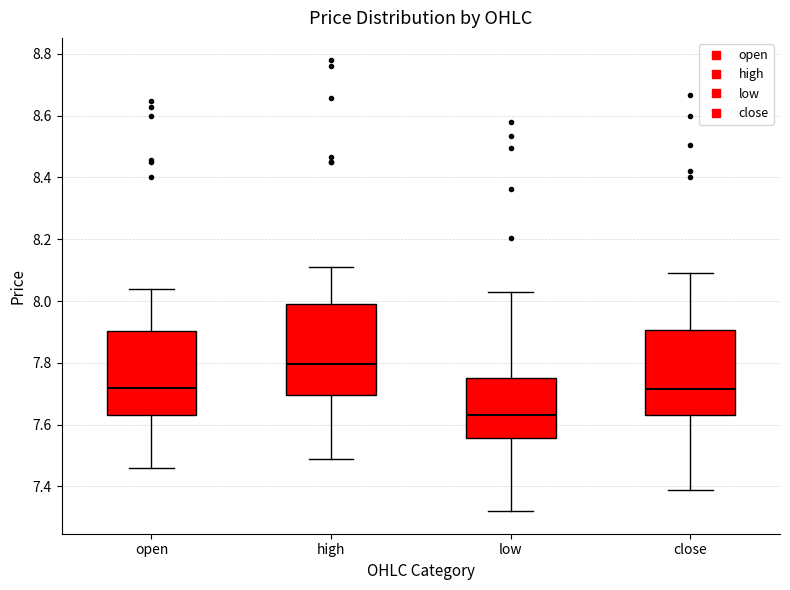

Reading left to right, transcribe this box plot: for each box, give where its median line is, the range the box spans, and where its two whiskers end, as read against the y-axis. The values are not printed on the chart, so give them approximately, as read against the axis.

open: median 7.72, box 7.64 to 7.90, whiskers 7.46 to 8.04
high: median 7.80, box 7.70 to 8.00, whiskers 7.50 to 8.12
low: median 7.64, box 7.56 to 7.76, whiskers 7.32 to 8.04
close: median 7.72, box 7.64 to 7.90, whiskers 7.40 to 8.10